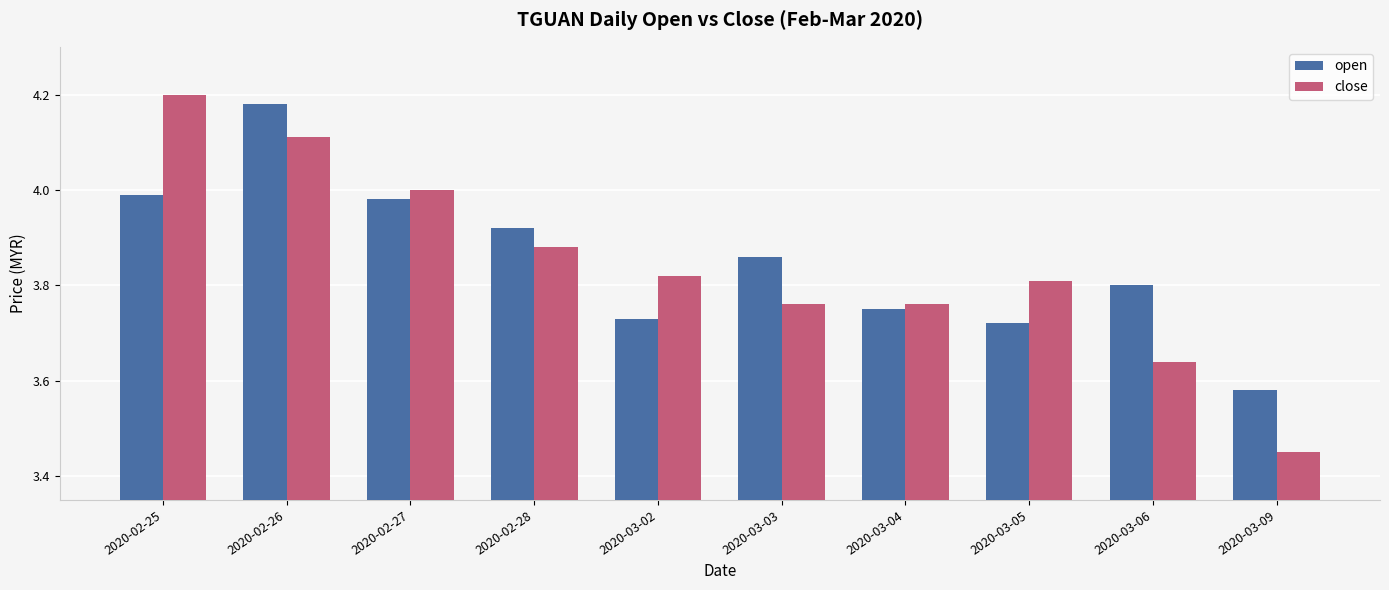

Where is open nearest to the value 3?

2020-03-09